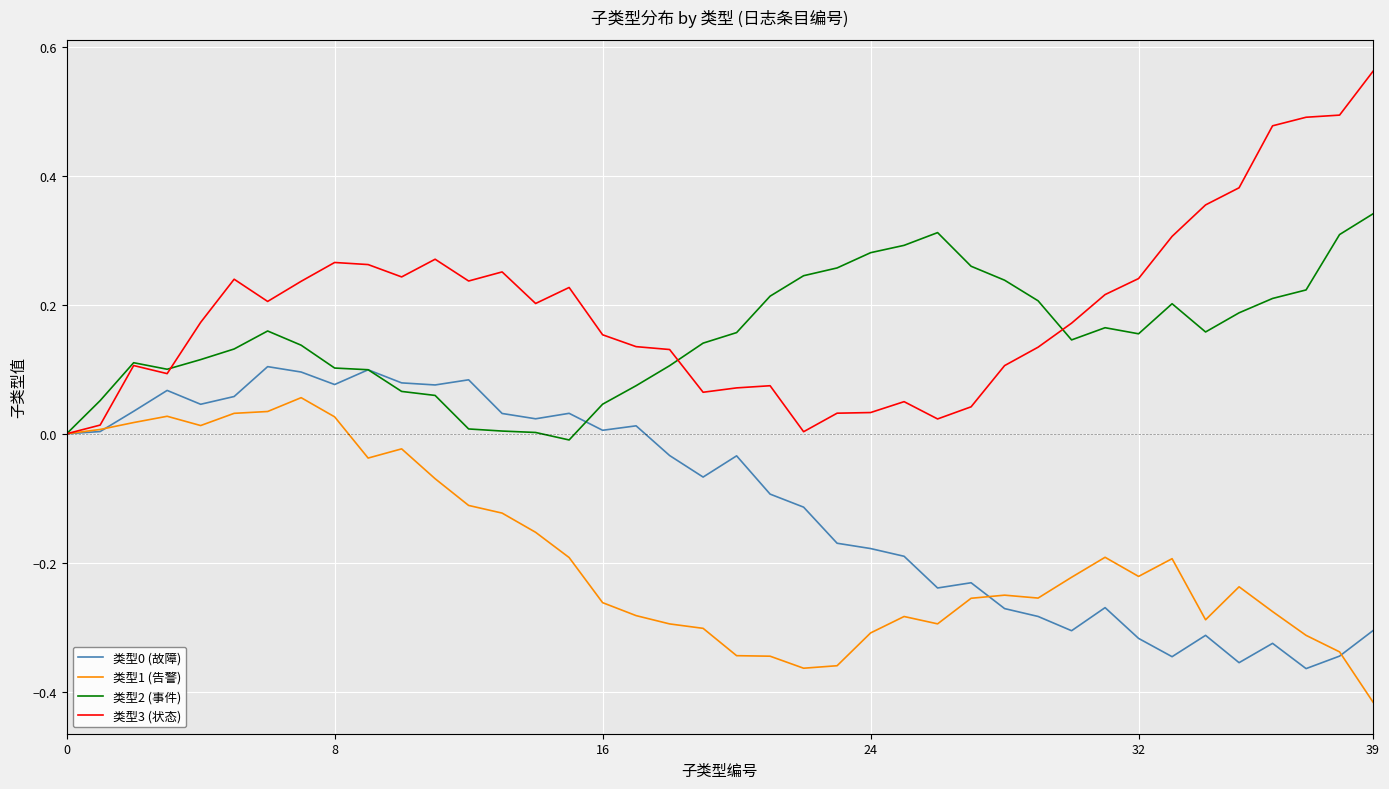

Which category has the lowest value across all series?

39